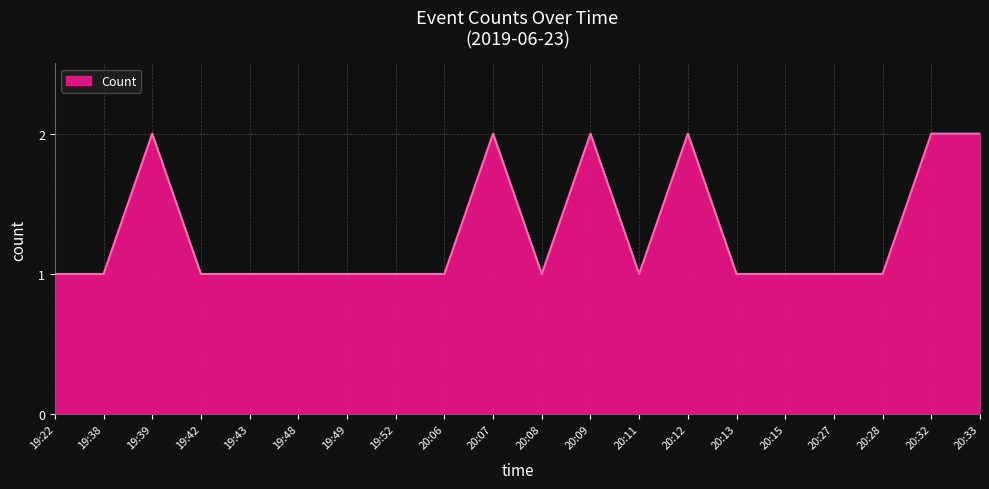

Reading left to right, list all the values displayed in this chart.

1	1	2	1	1	1	1	1	1	2	1	2	1	2	1	1	1	1	2	2